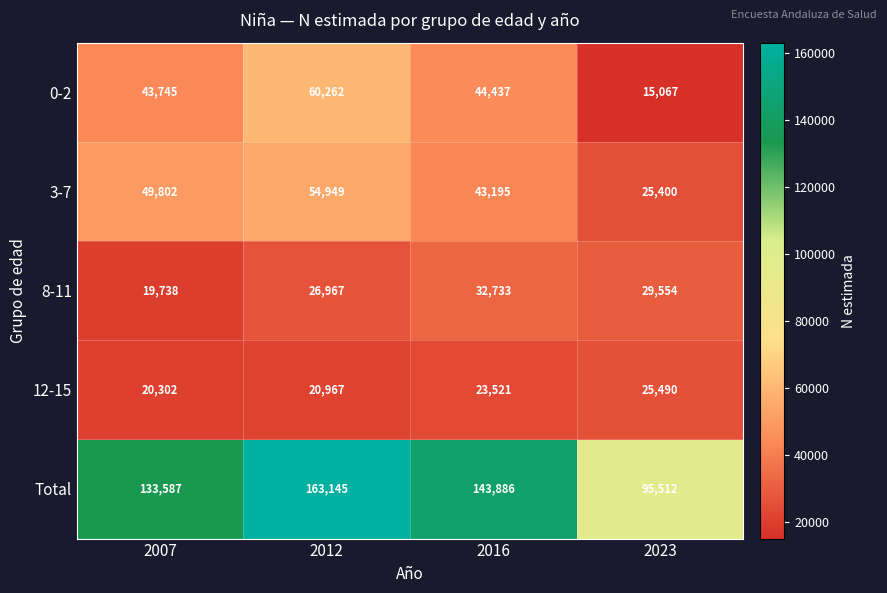

How many values in the 3-7 series are below 49802?

2